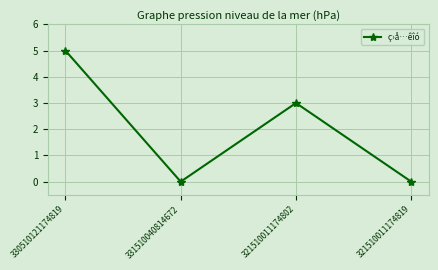

Between 331510040814672 and 330510121174819, which is larger?

330510121174819